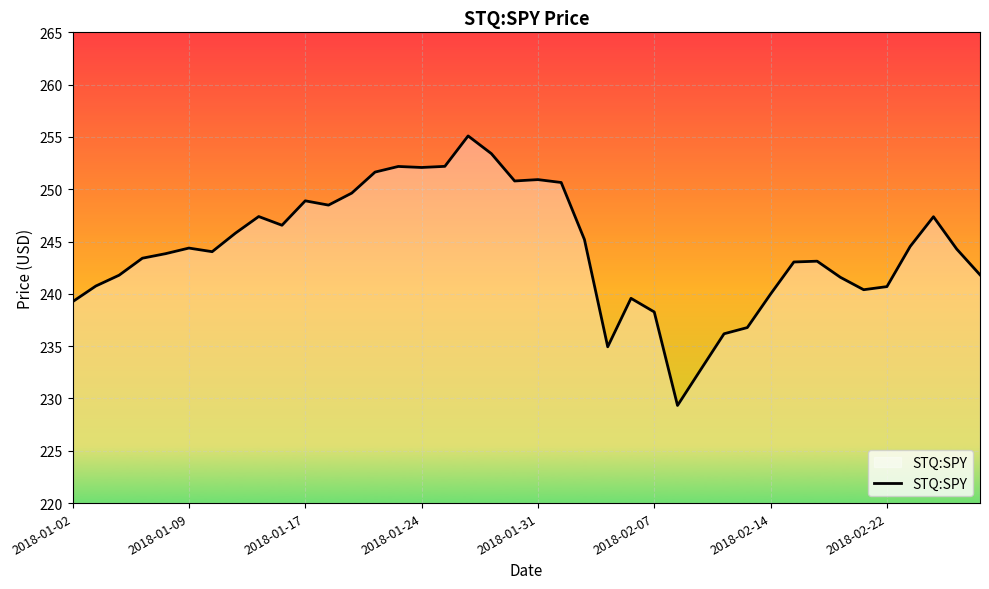

What is the average value?

244.3